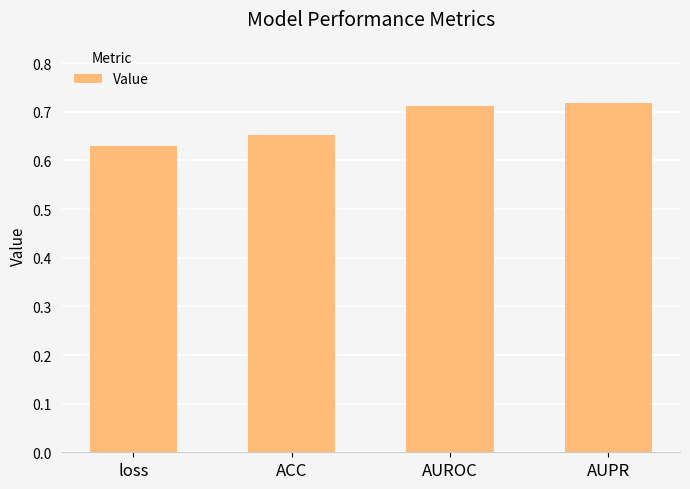

What is the minimum value shown in the chart?

0.6